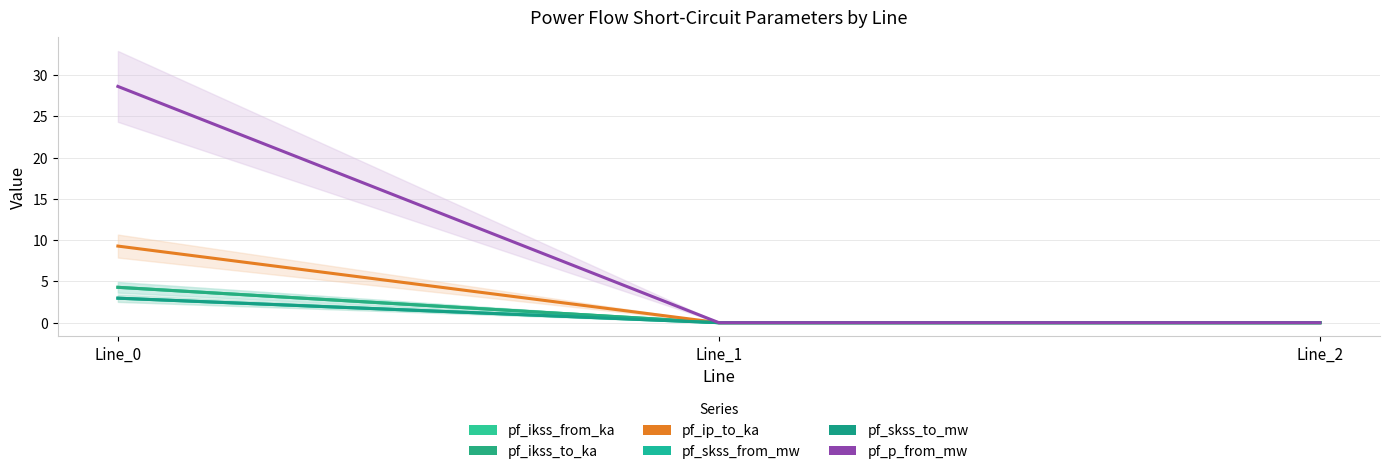

Reading left to right, transcribe all the data shown in this chart.

pf_ikss_from_ka: Line_0=4.3	Line_1=0.0	Line_2=0.0
pf_ikss_to_ka: Line_0=4.3	Line_1=0.0	Line_2=0.0
pf_ip_to_ka: Line_0=9.3	Line_1=0.0	Line_2=0.0
pf_skss_from_mw: Line_0=3.0	Line_1=0.0	Line_2=0.0
pf_skss_to_mw: Line_0=3.0	Line_1=0.0	Line_2=0.0
pf_p_from_mw: Line_0=28.6	Line_1=0.0	Line_2=0.0